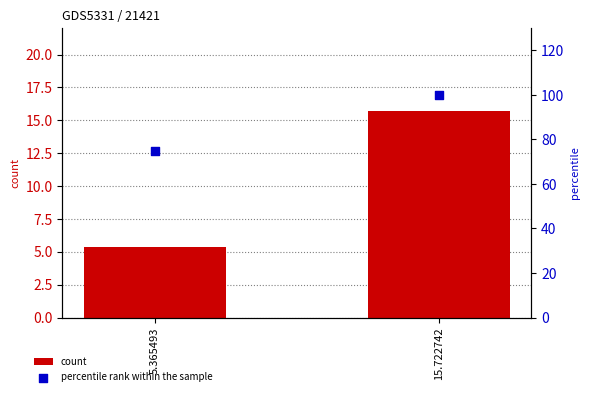

Which series has the largest total across all categories?

percentile rank within the sample